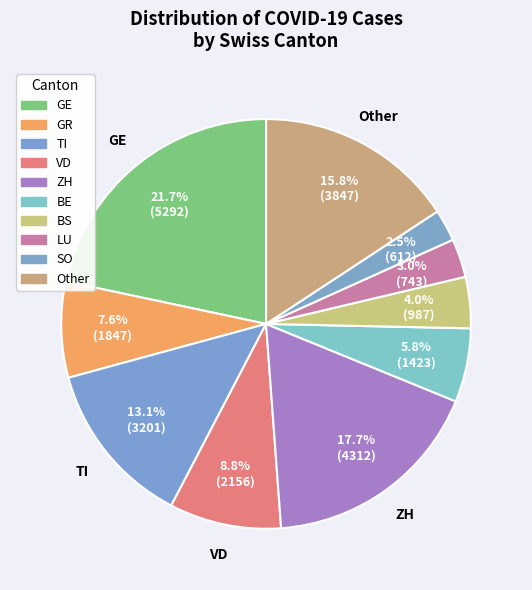

Count the number of slices in the pie.

10